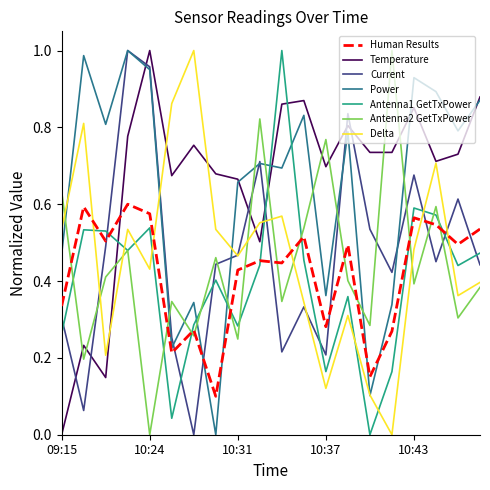

After their last crossing, which series has the higher values: Power or Antenna2 GetTxPower?

Power